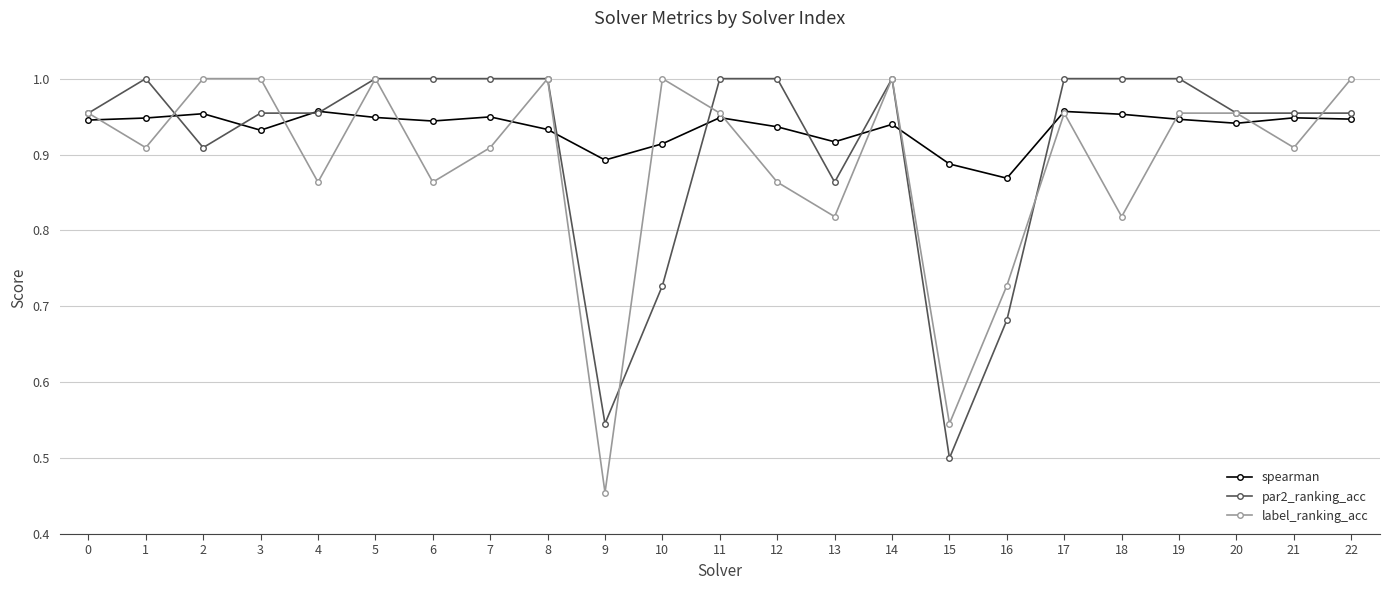

Where is par2_ranking_acc nearest to the value 0?

15